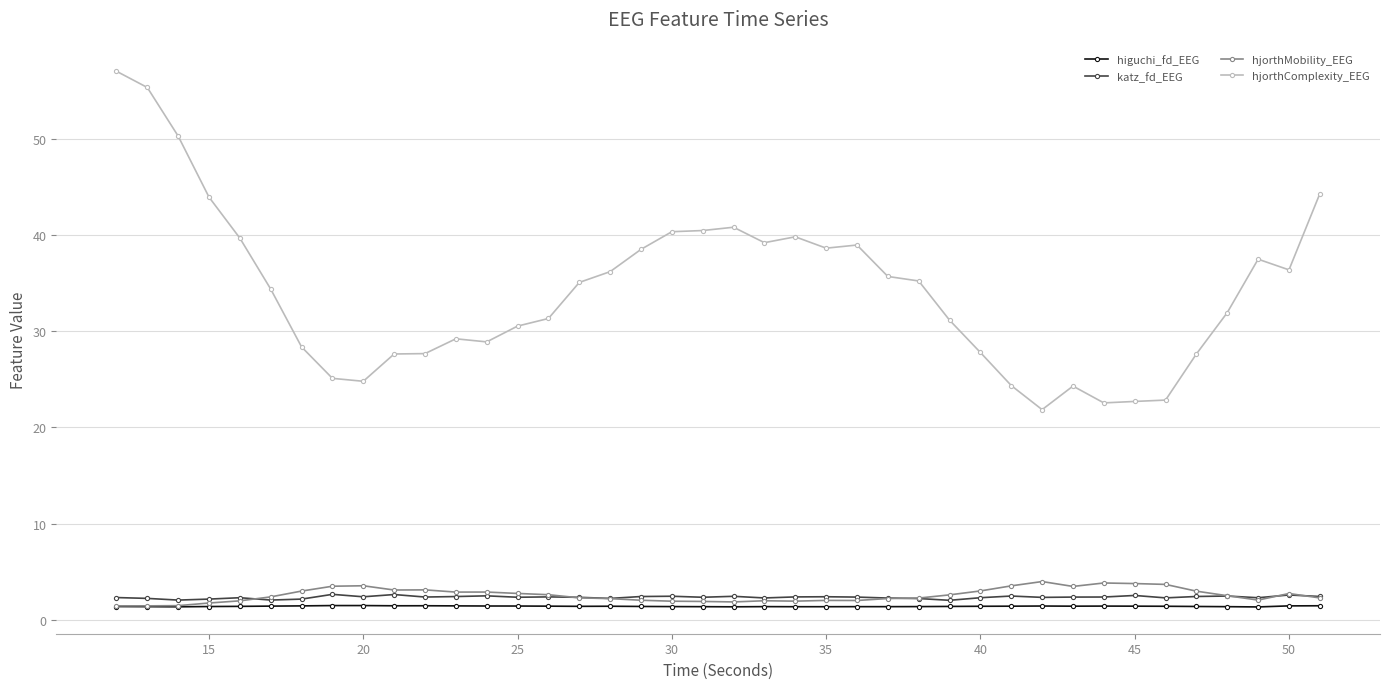

How many distinct data groups are displayed?

4